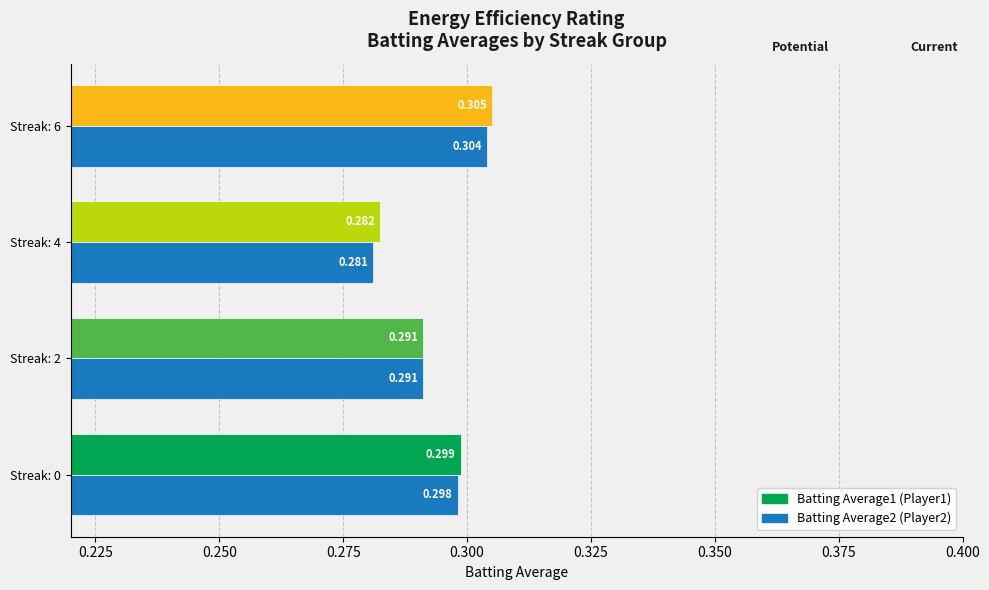

Count the number of categories in the chart.

4